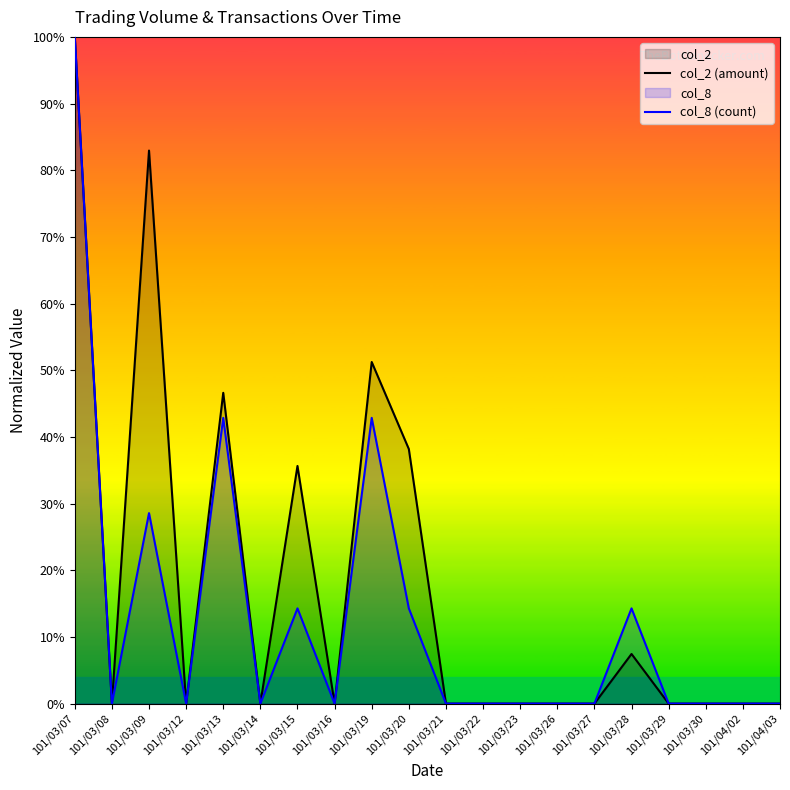

The value of col_8 (count) at 101/03/20 is 14.3. True or false?

True